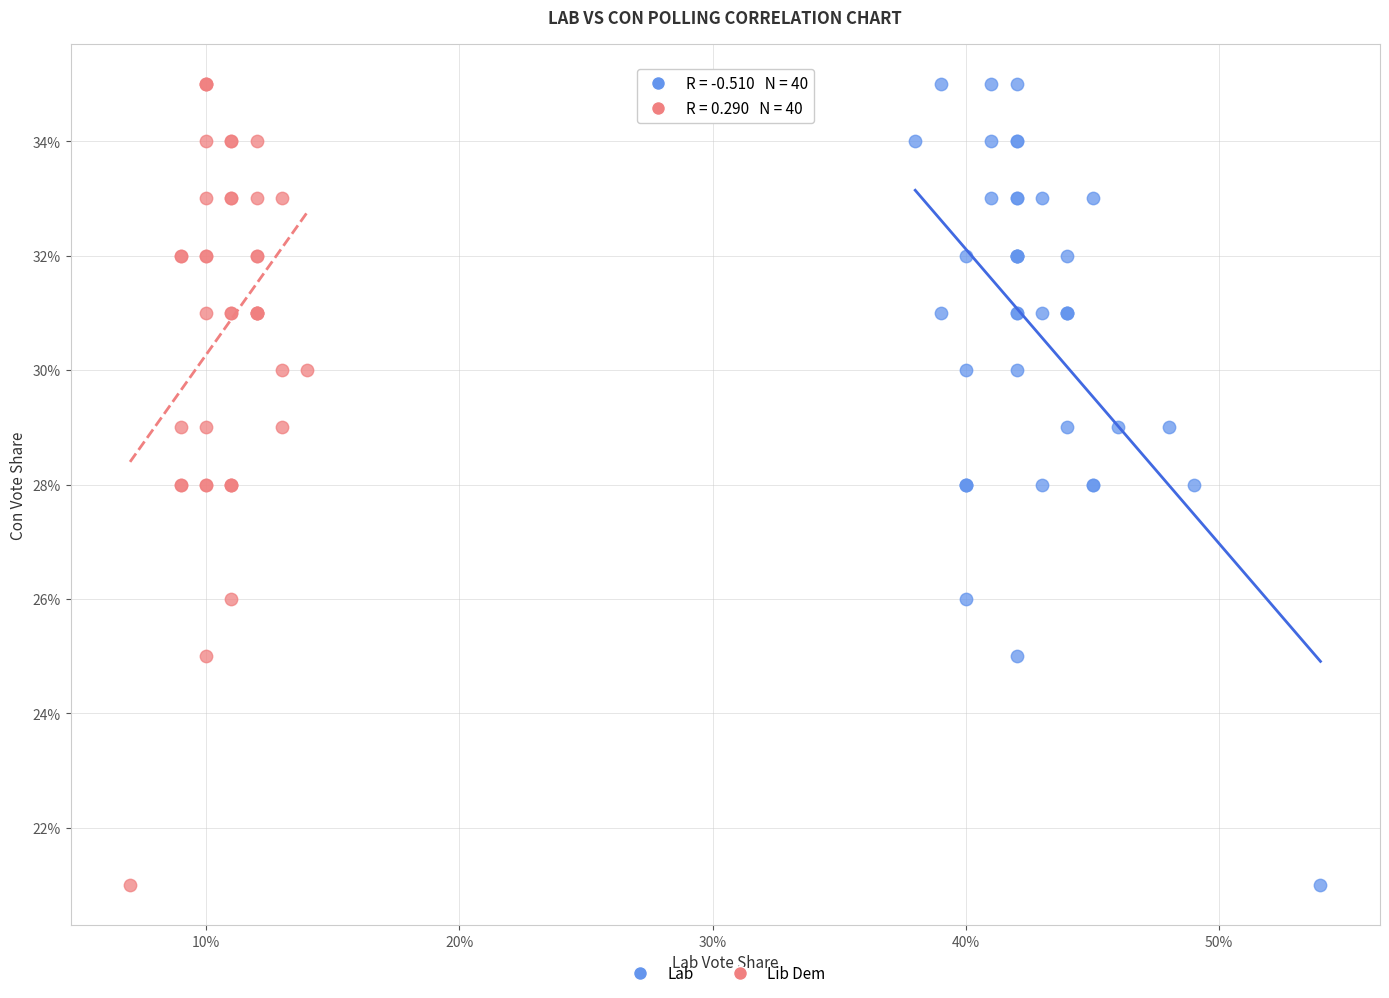

What are all the series names shown in the legend?

Lab, Lib Dem